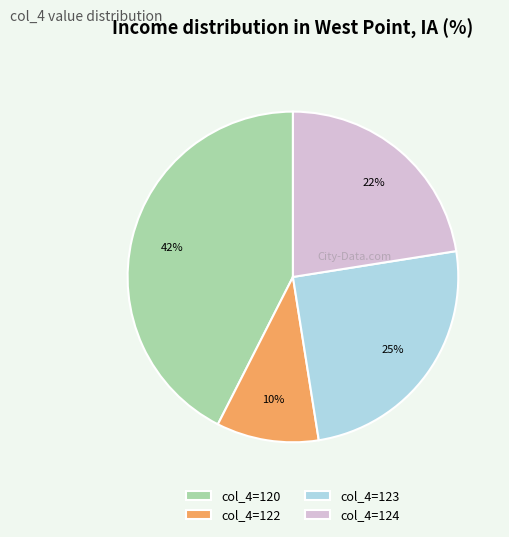

Rank the categories by value from lowest to highest.

col_4=122, col_4=124, col_4=123, col_4=120